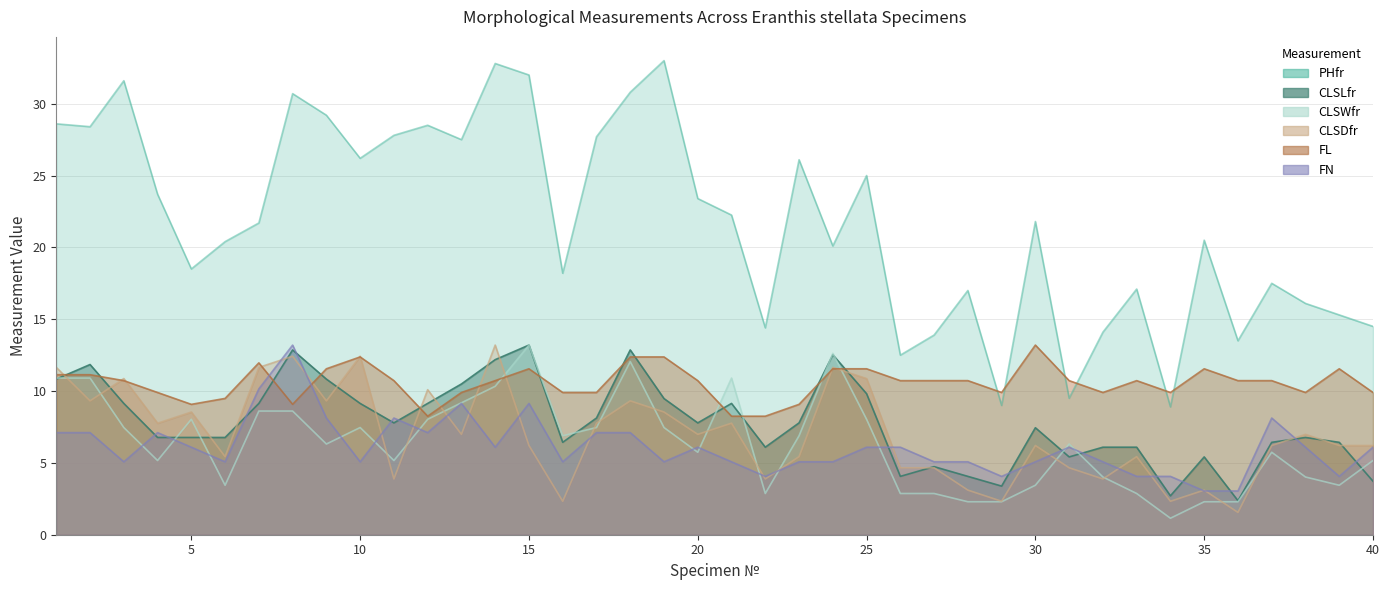

What value does the CLSLfr series have at 21?

9.1